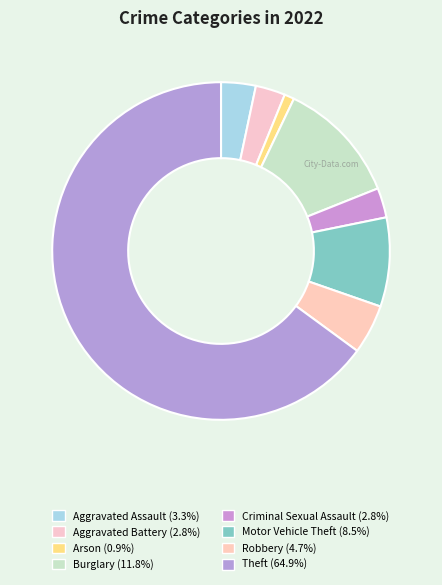

Count the number of slices in the pie.

8